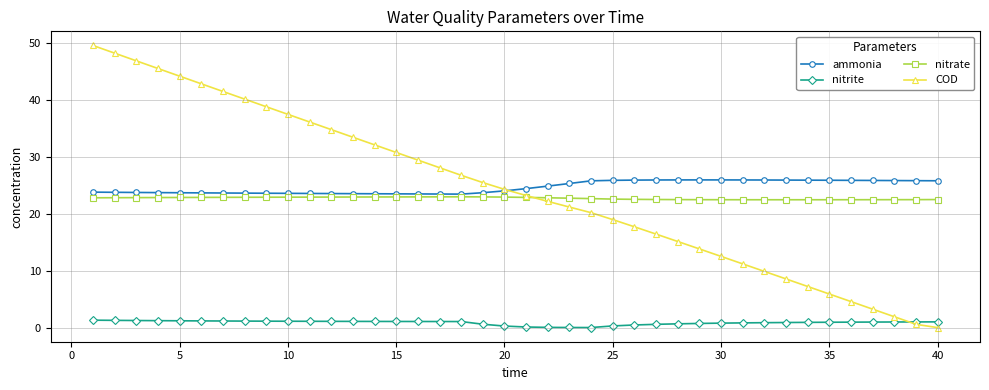

List the series in order of their peak value, highest first.

COD, ammonia, nitrate, nitrite